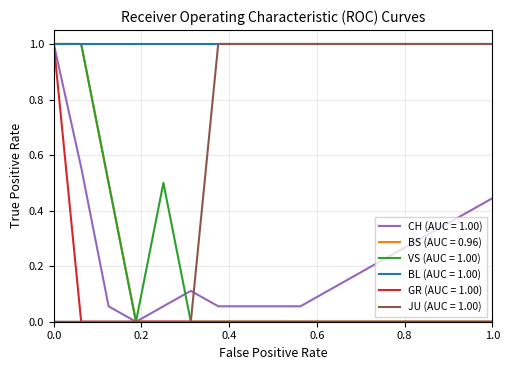

What is the maximum value for JU (AUC = 1.00)?

1.0